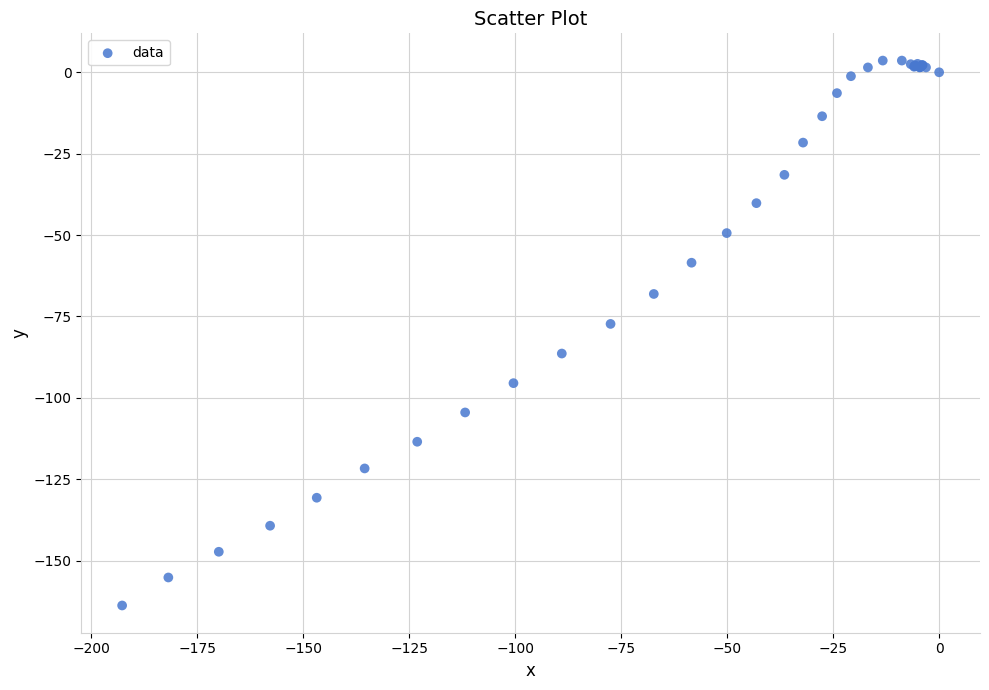

What Y value in the scatter plot is closest to -80?

-77.3